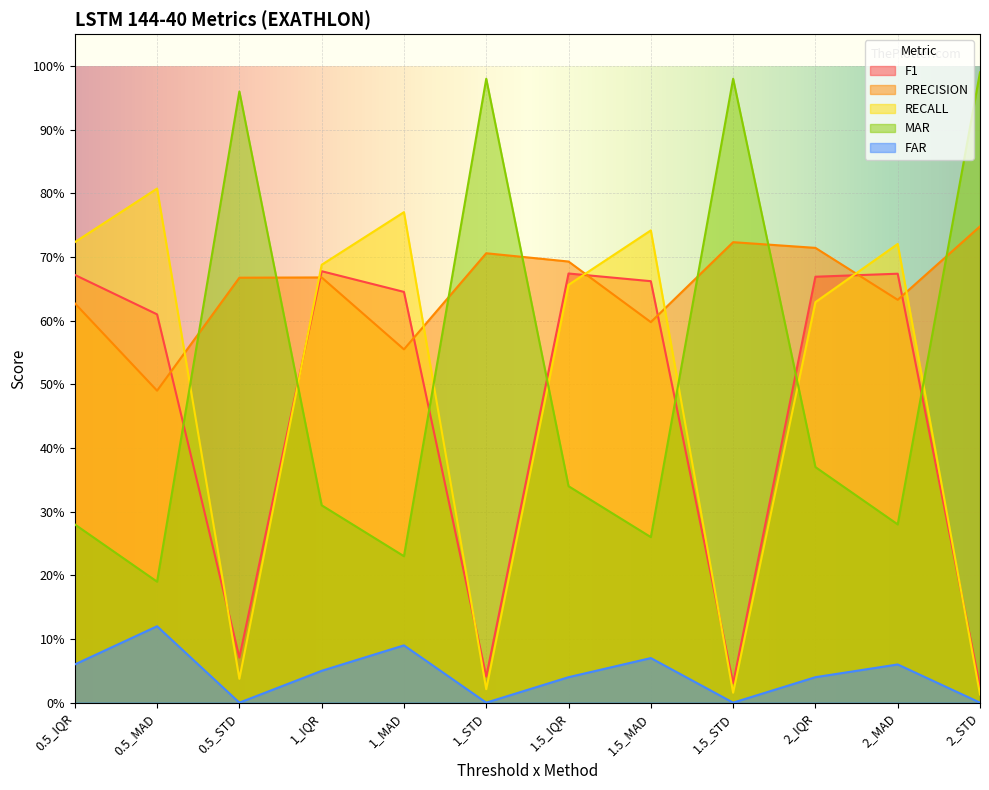

Which has a higher value, 0.5_MAD or 1.5_STD?

0.5_MAD